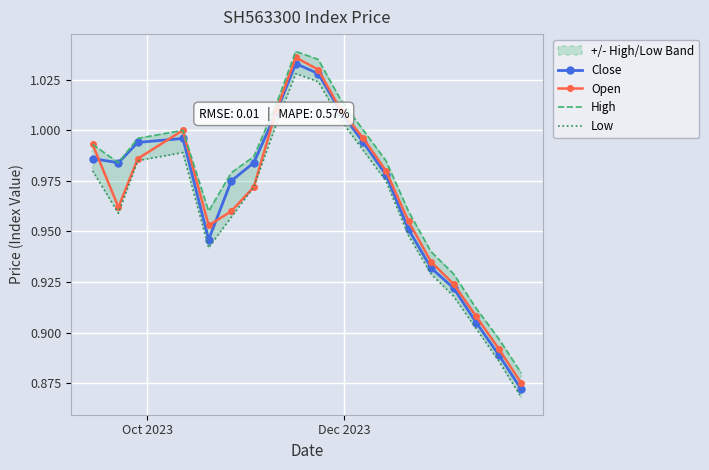

What is the difference between the maximum and second lowest values in the High series?

0.1